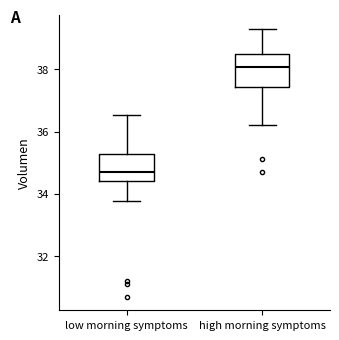

Reading left to right, transcribe this box plot: for each box, give where its median line is, the range the box spans, and where its two whiskers end, as read against the y-axis. The values are not printed on the chart, so give them approximately, as read against the axis.

low morning symptoms: median 34.8, box 34.4 to 35.2, whiskers 33.8 to 36.6
high morning symptoms: median 38.0, box 37.4 to 38.6, whiskers 36.2 to 39.4